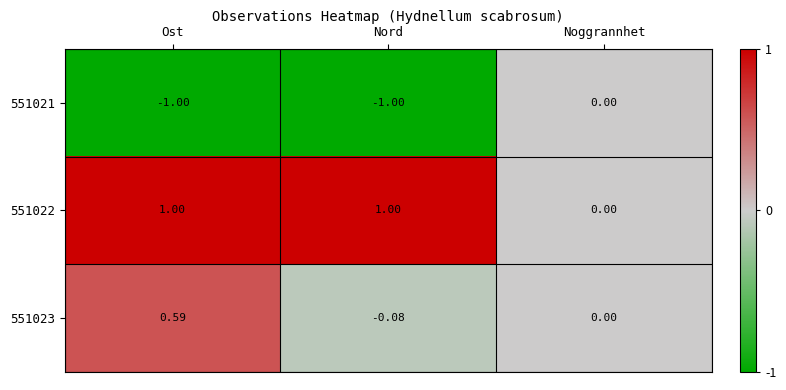

Is the value of 551022 at Ost greater than the value of 551023 at Ost?

Yes